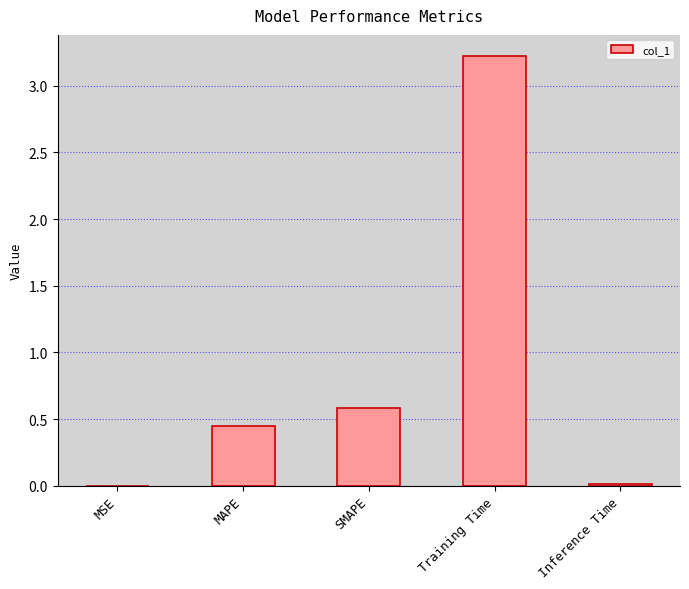

Count the number of data series in this chart.

1